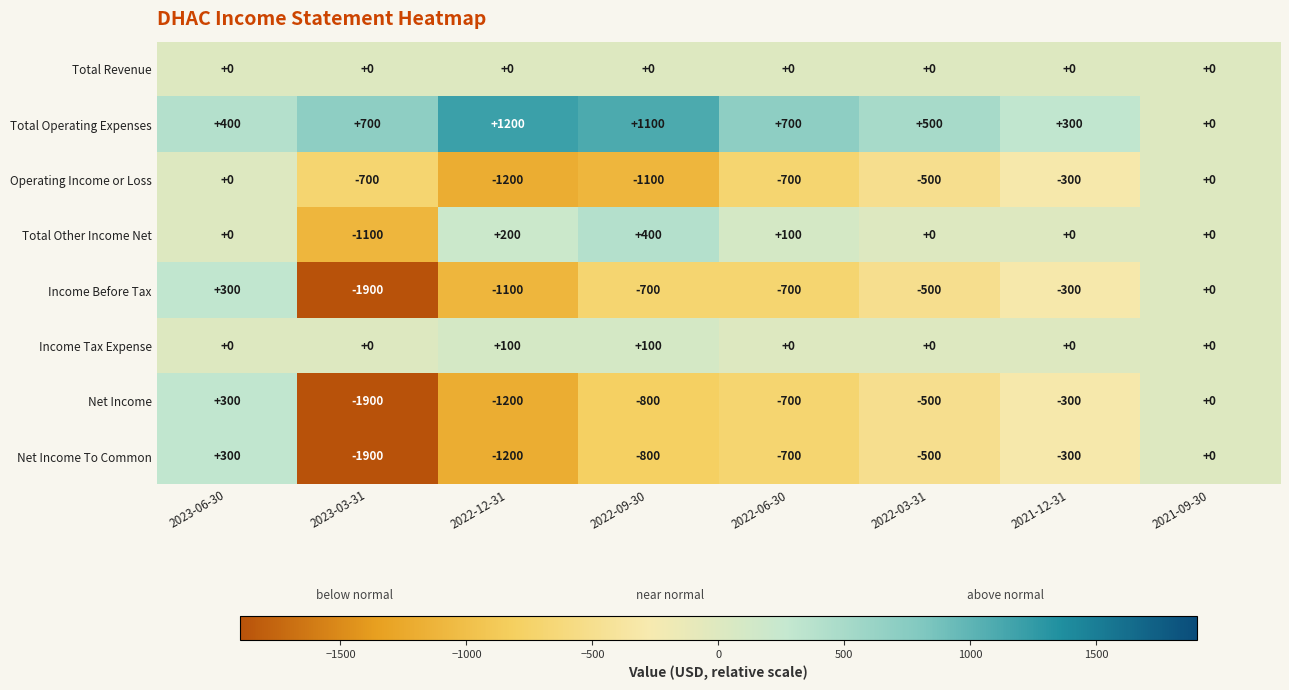

Where is Total Other Income Net nearest to the value -350?

2023-06-30